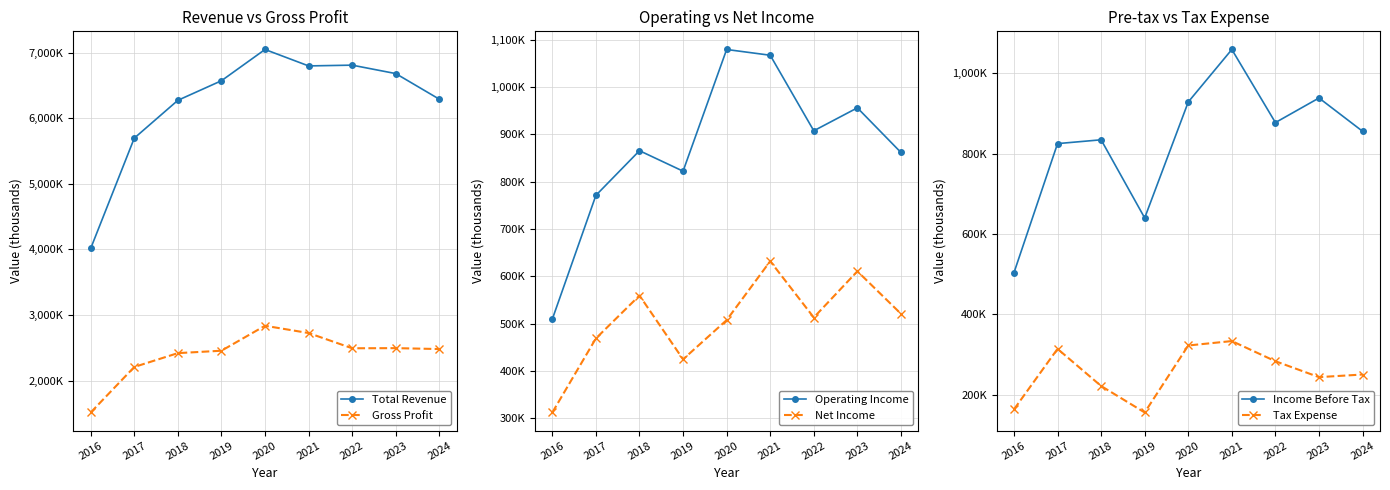

The Net Income series shows 1030321 at 2023. True or false?

False